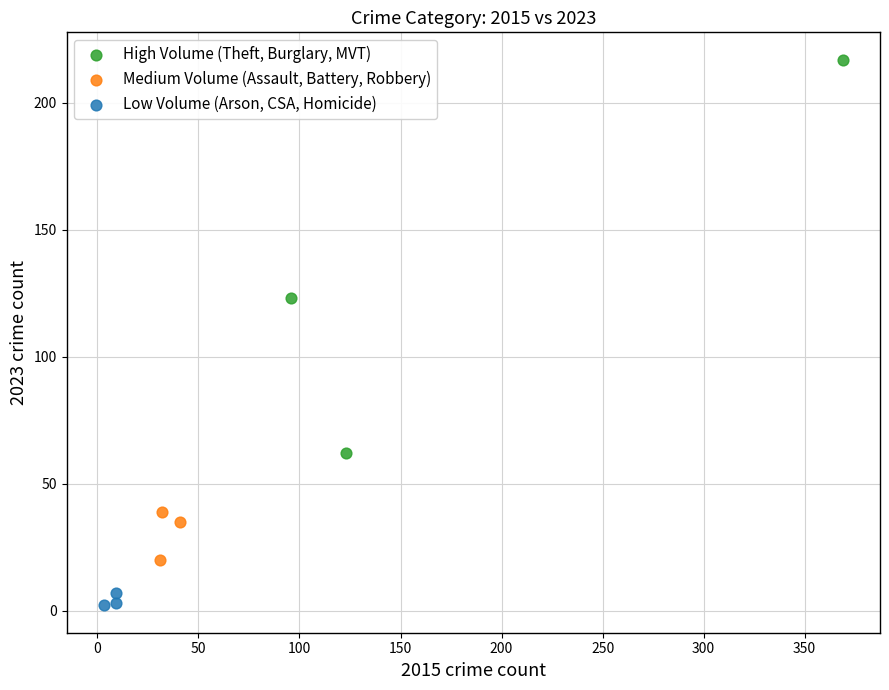

Which series contains the highest Y value?

High Volume (Theft, Burglary, MVT)